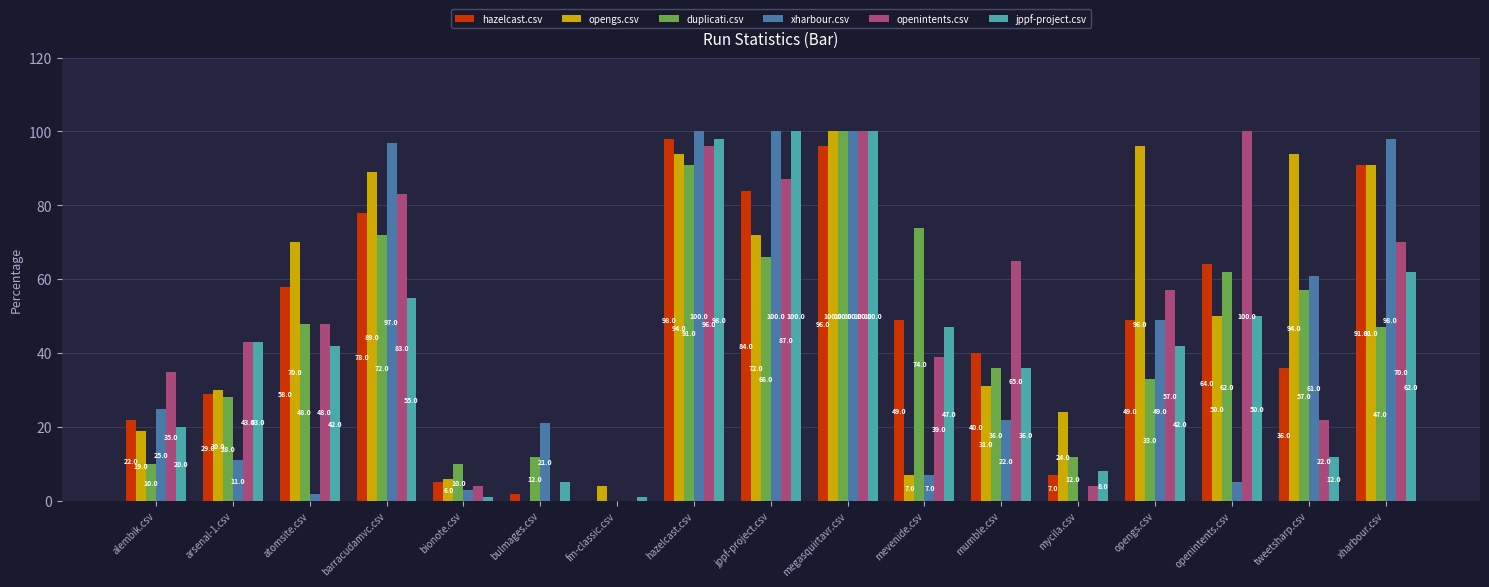

The value of jppf-project.csv at arsenal-1.csv is 43.0. True or false?

True